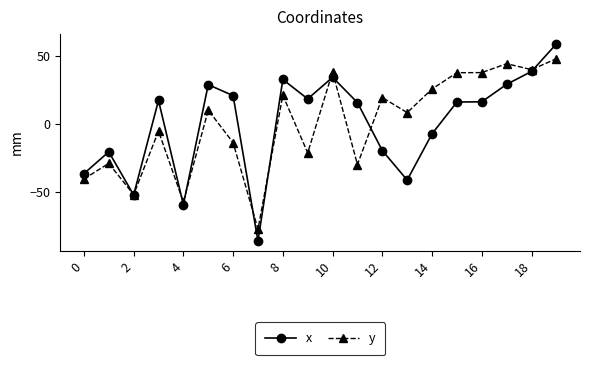

Which series has the largest range (max minus min)?

x